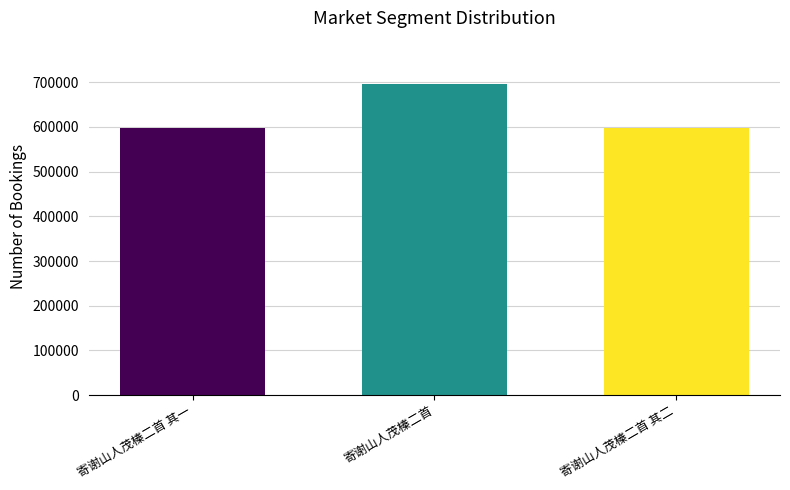

What is the change in value from 寄谢山人茂榛二首 其一 to 寄谢山人茂榛二首?

+97275